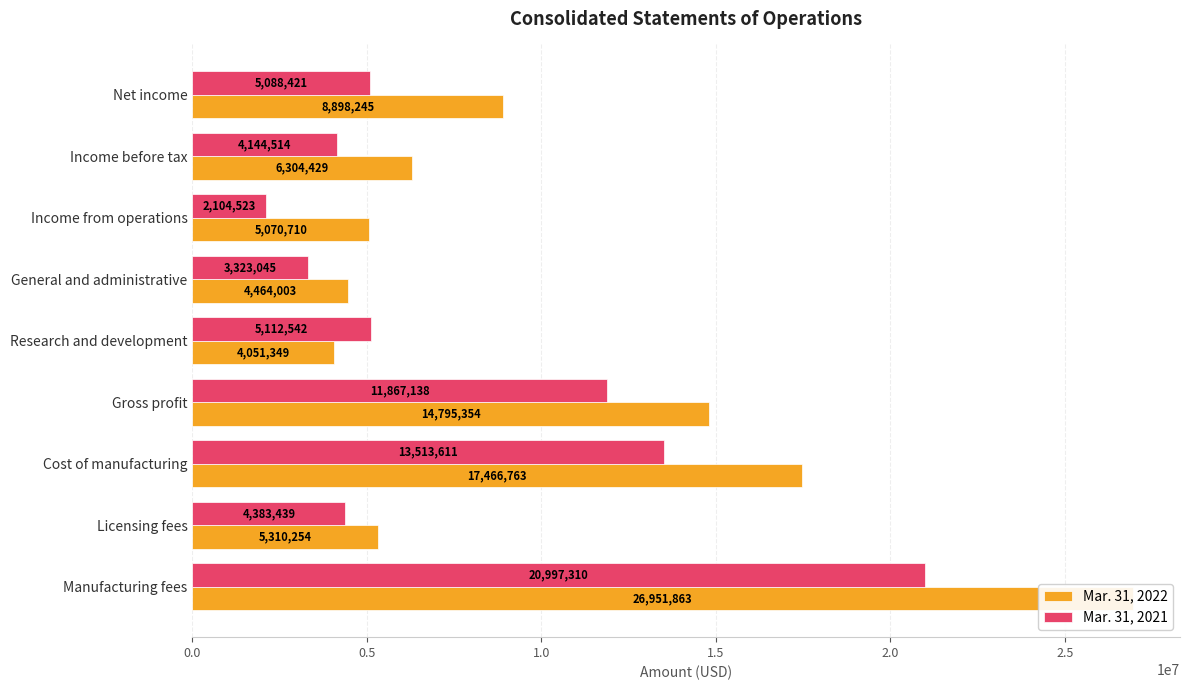

Reading right to left, transcribe all the data shown in this chart.

Mar. 31, 2022: 8898245	6304429	5070710	4464003	4051349	14795354	17466763	5310254	26951863
Mar. 31, 2021: 5088421	4144514	2104523	3323045	5112542	11867138	13513611	4383439	20997310